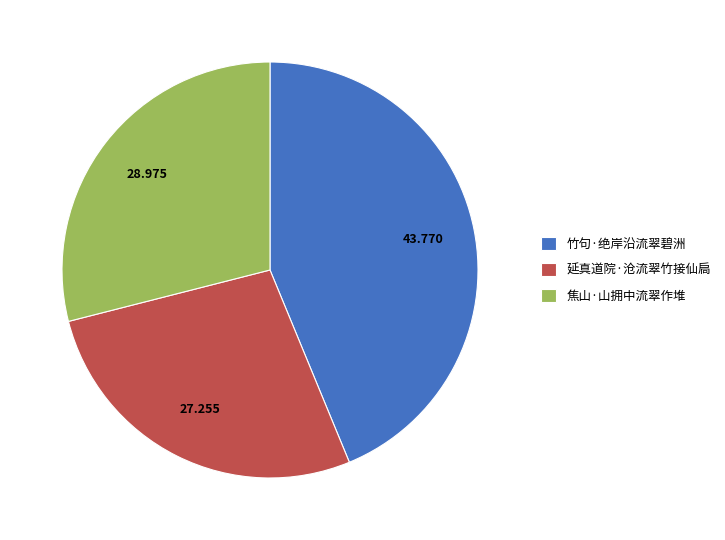

The 延真道院·沧流翠竹接仙扃 slice represents 27% of the pie. True or false?

True